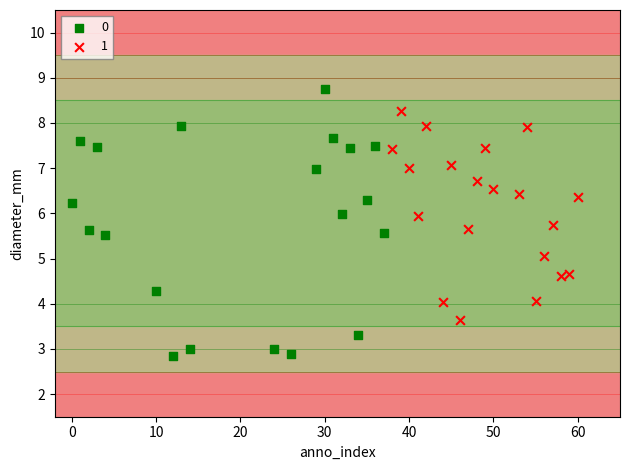

What are all the series names shown in the legend?

0, 1